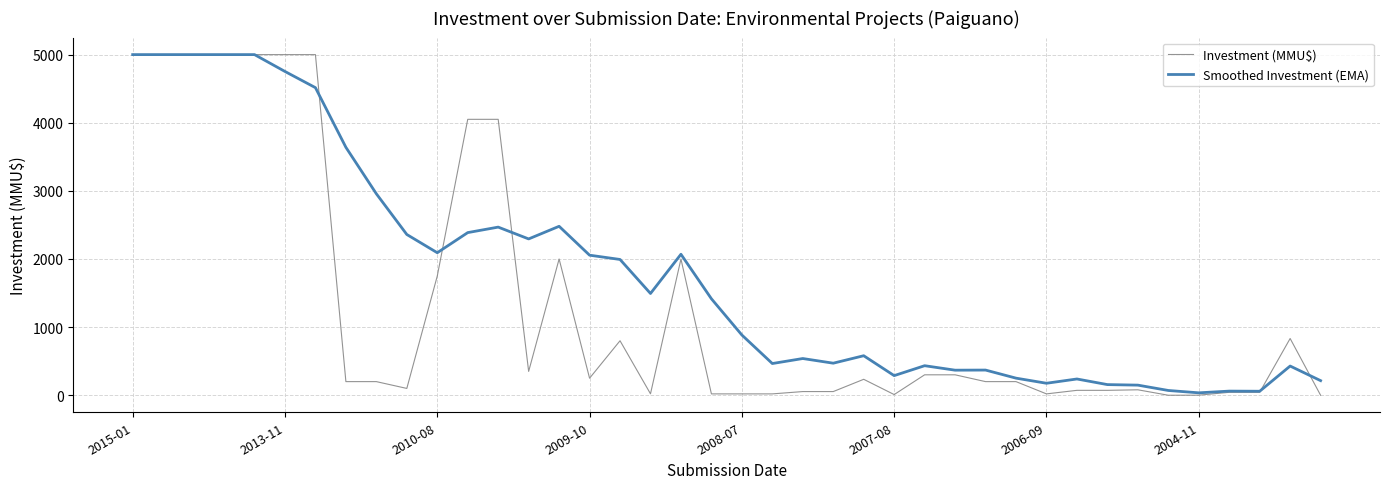

Which series has the largest range (max minus min)?

Investment (MMU$)